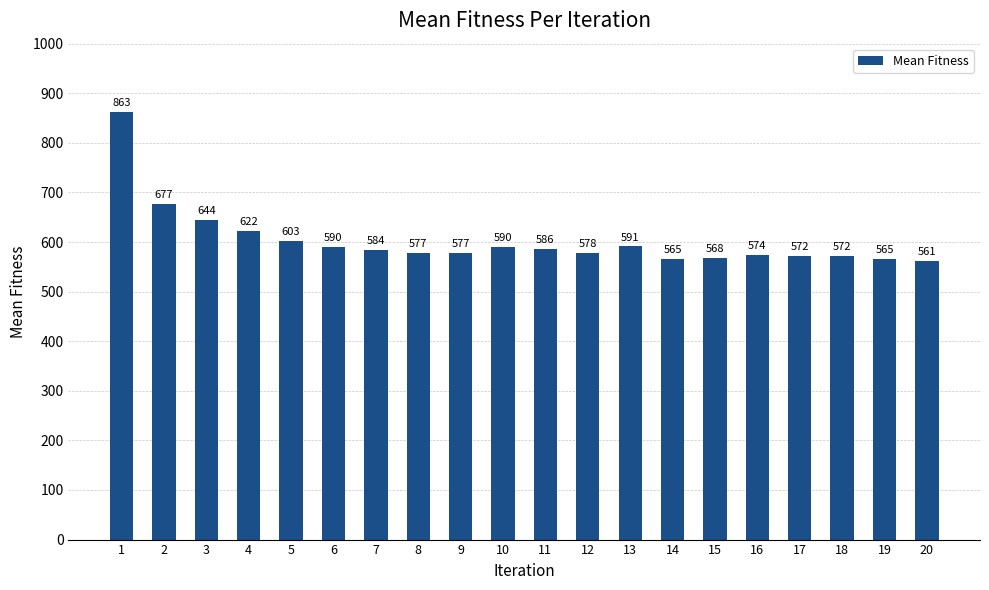

Does the chart contain any negative values?

No